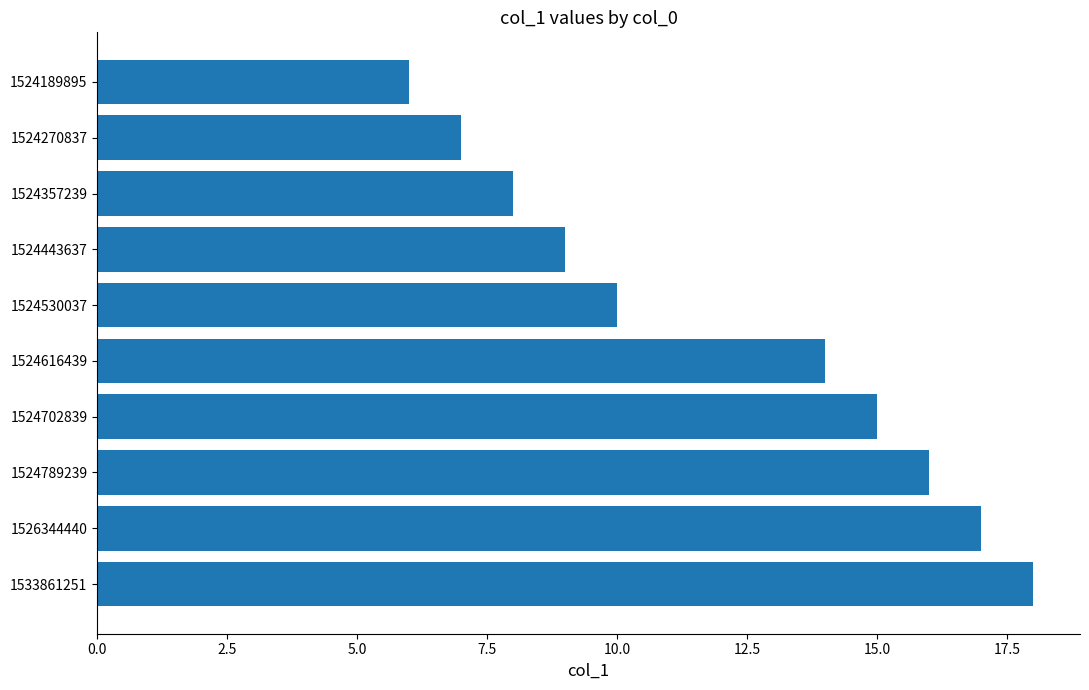

What is the maximum value shown in the chart?

18